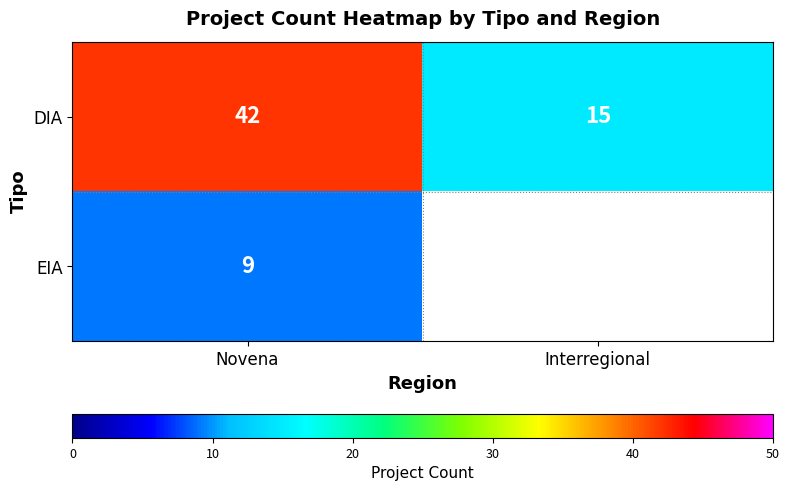

At Novena, list the series in order from largest to smallest.

DIA, EIA